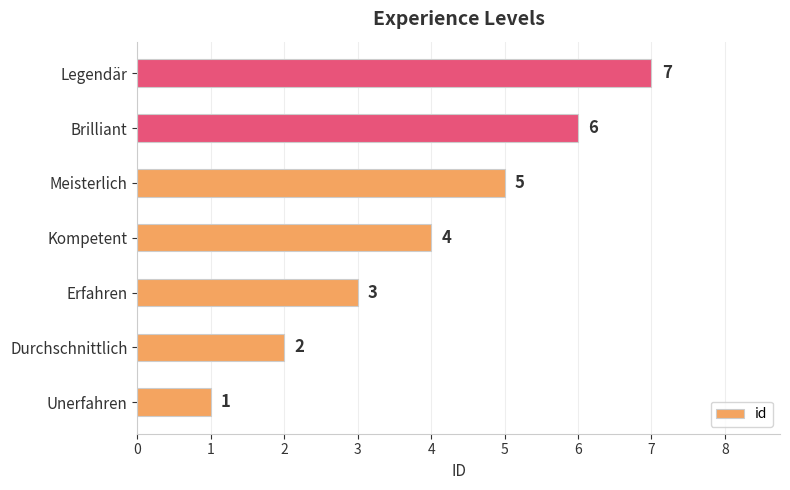

Approximately how many times larger is the value at Erfahren compared to Legendär?

0.4